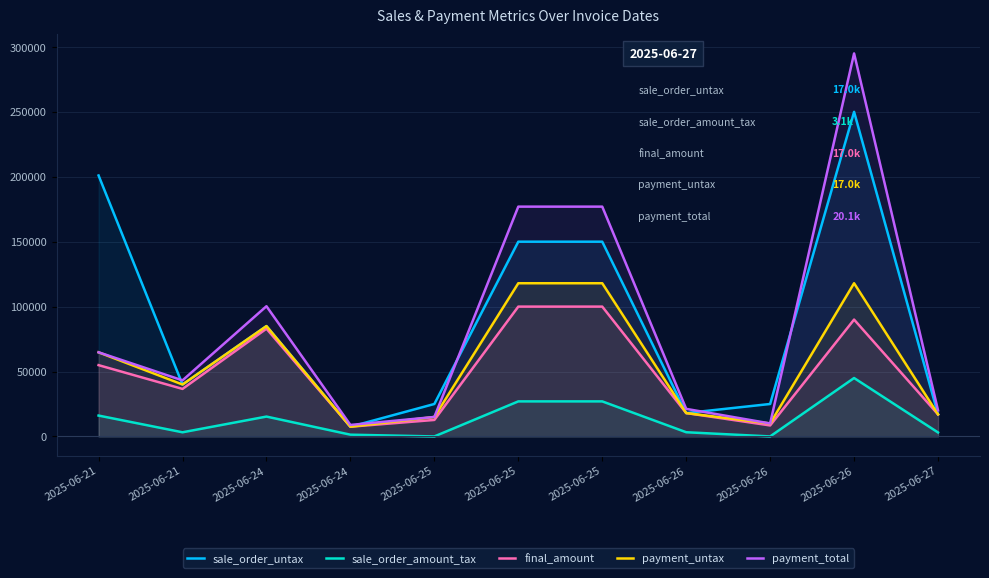

The value of sale_order_amount_tax at 2025-06-25 is 0.0. True or false?

True